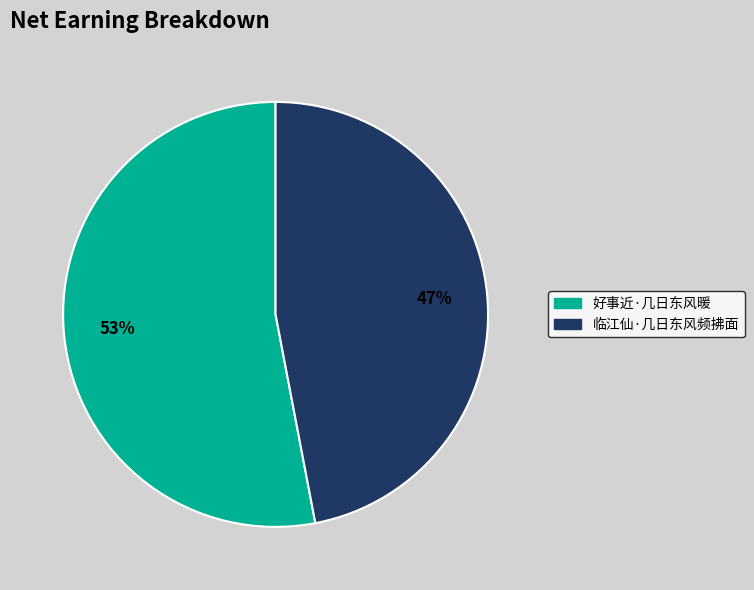

How many segments does this pie chart have?

2